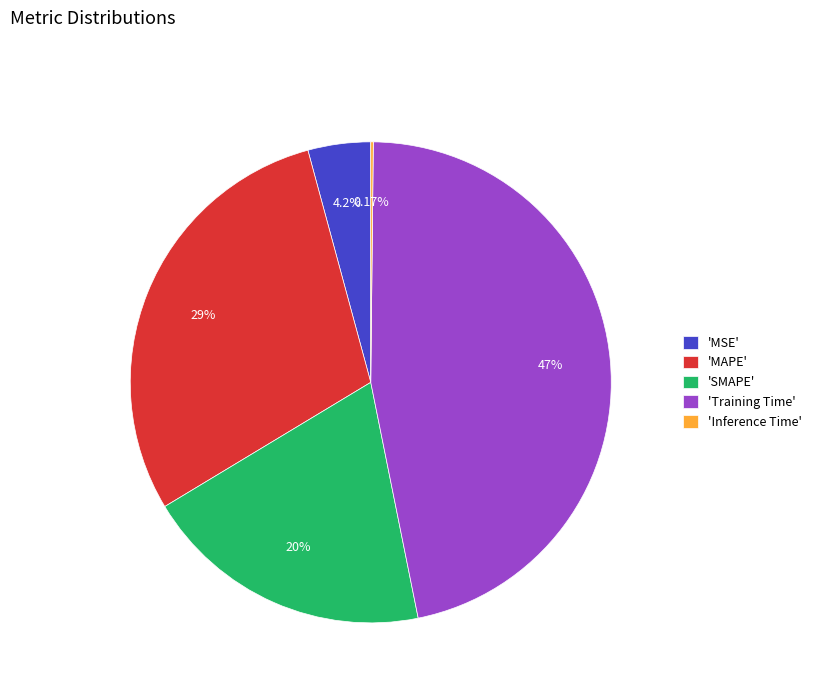

Is there a majority slice in this chart?

No